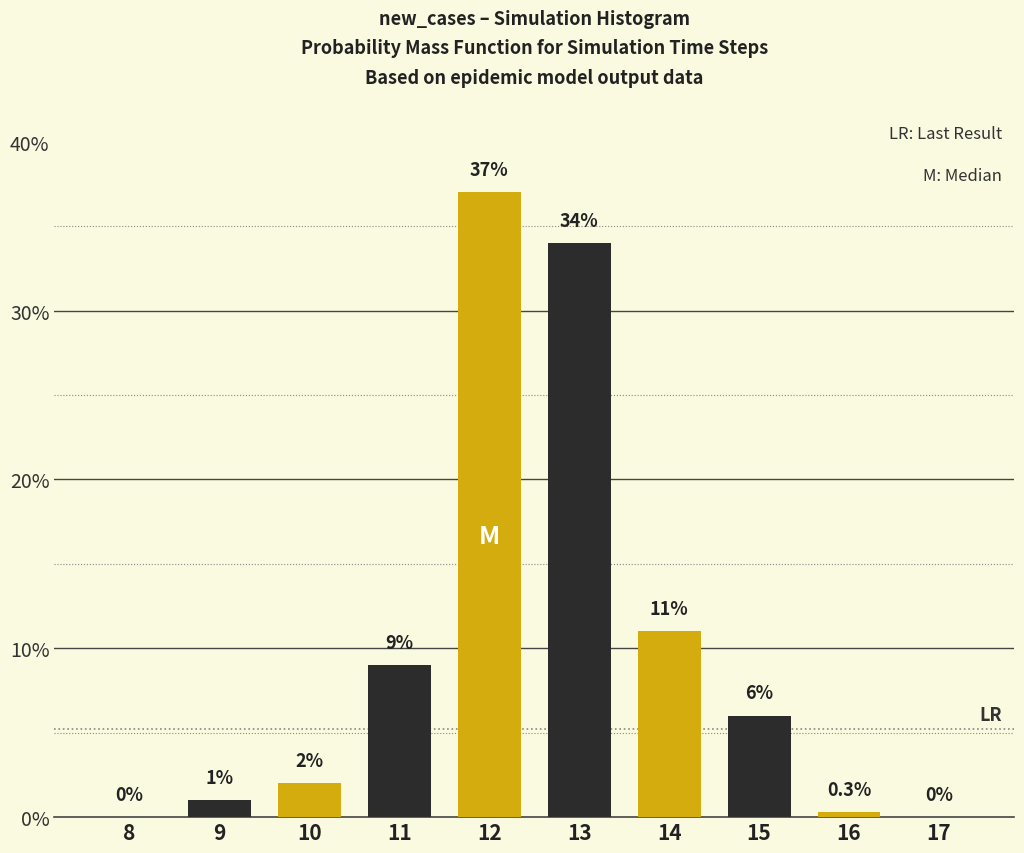

What is the maximum value shown in the chart?

37.0